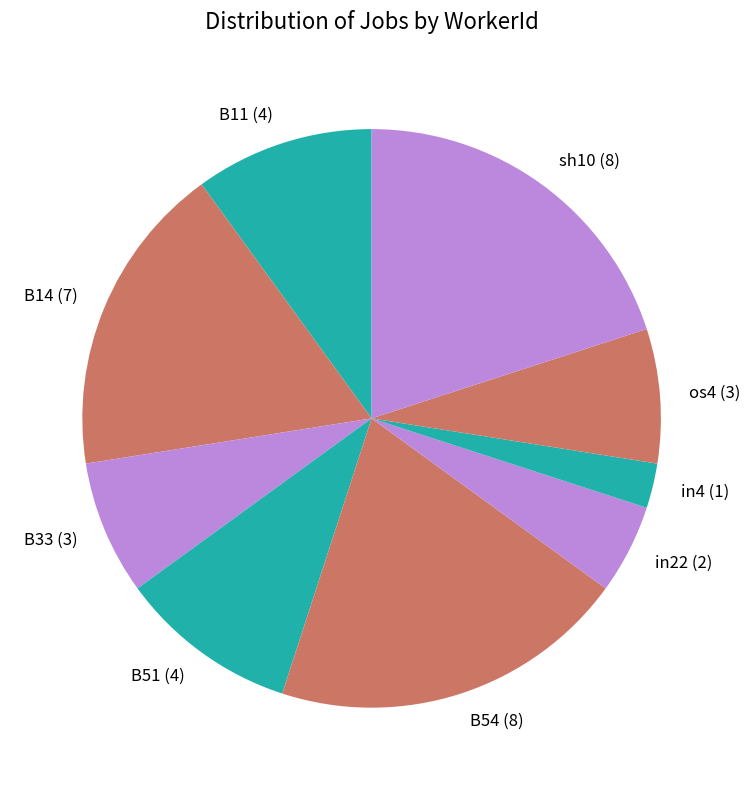

The B33 slice represents 16% of the pie. True or false?

False